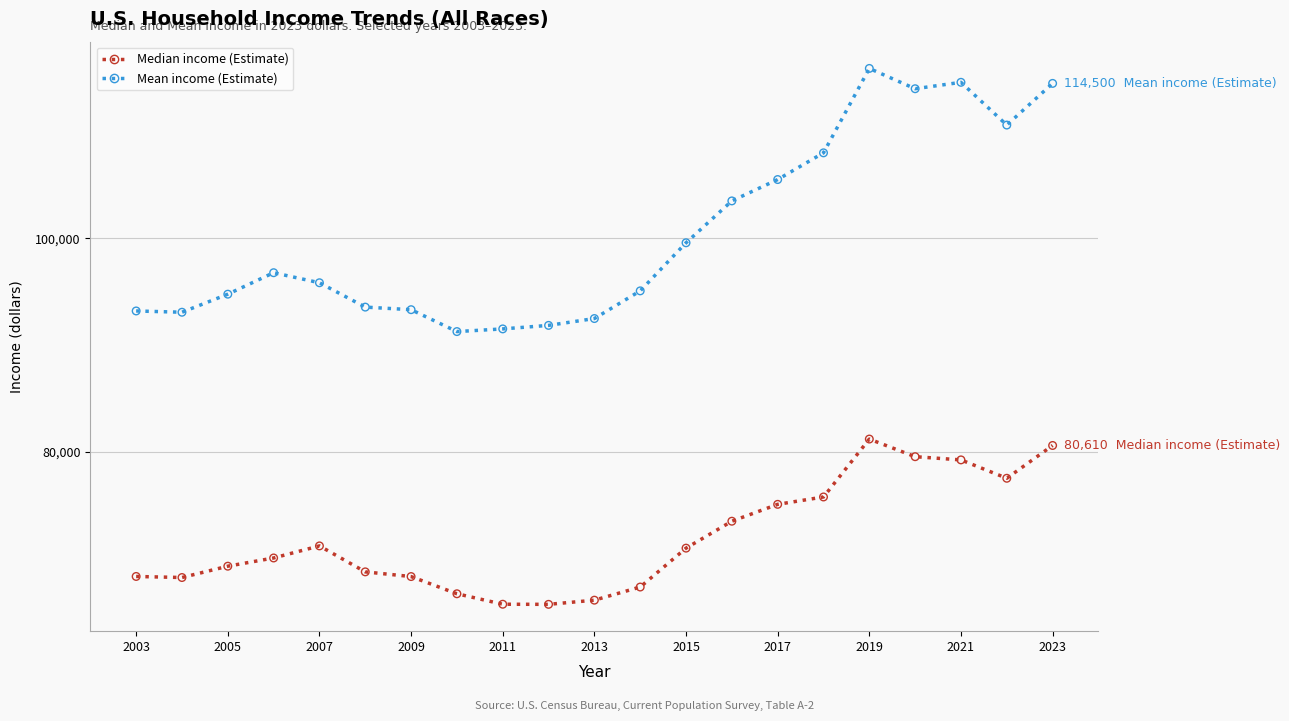

At how many categories does at least one series exceed 83036?

21